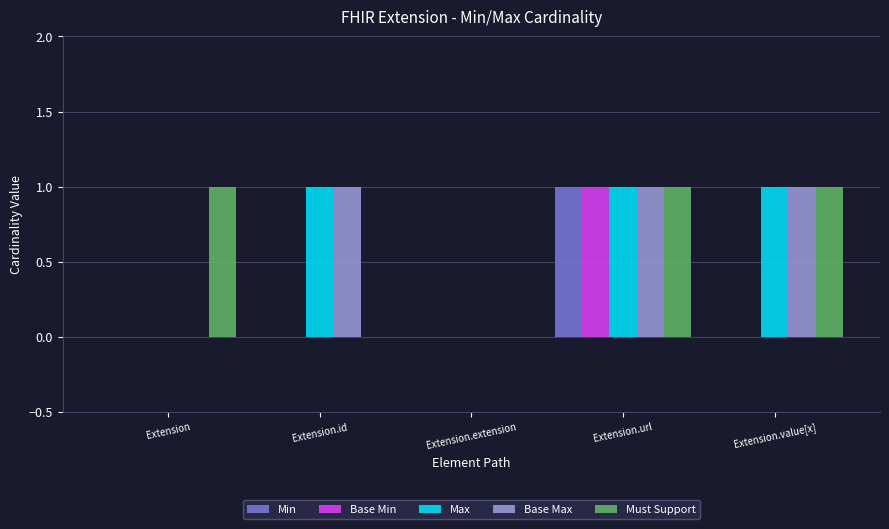

What is the total value across all series at Extension.url?

5